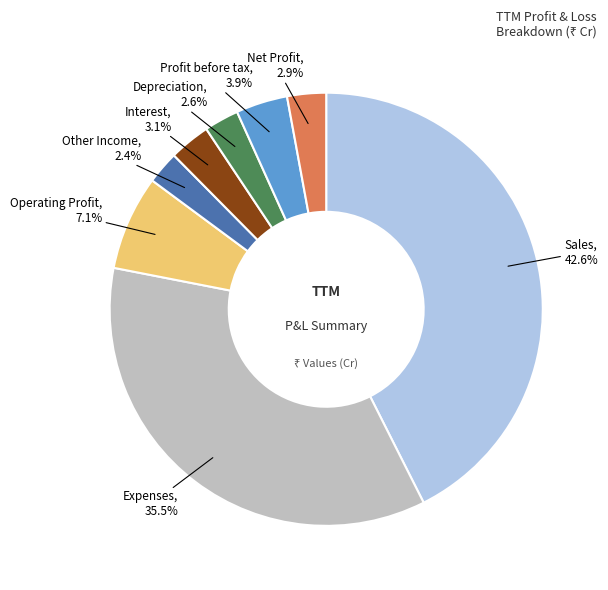

To the nearest percent, what is the difference between the largest and smallest slice percentages?

40%